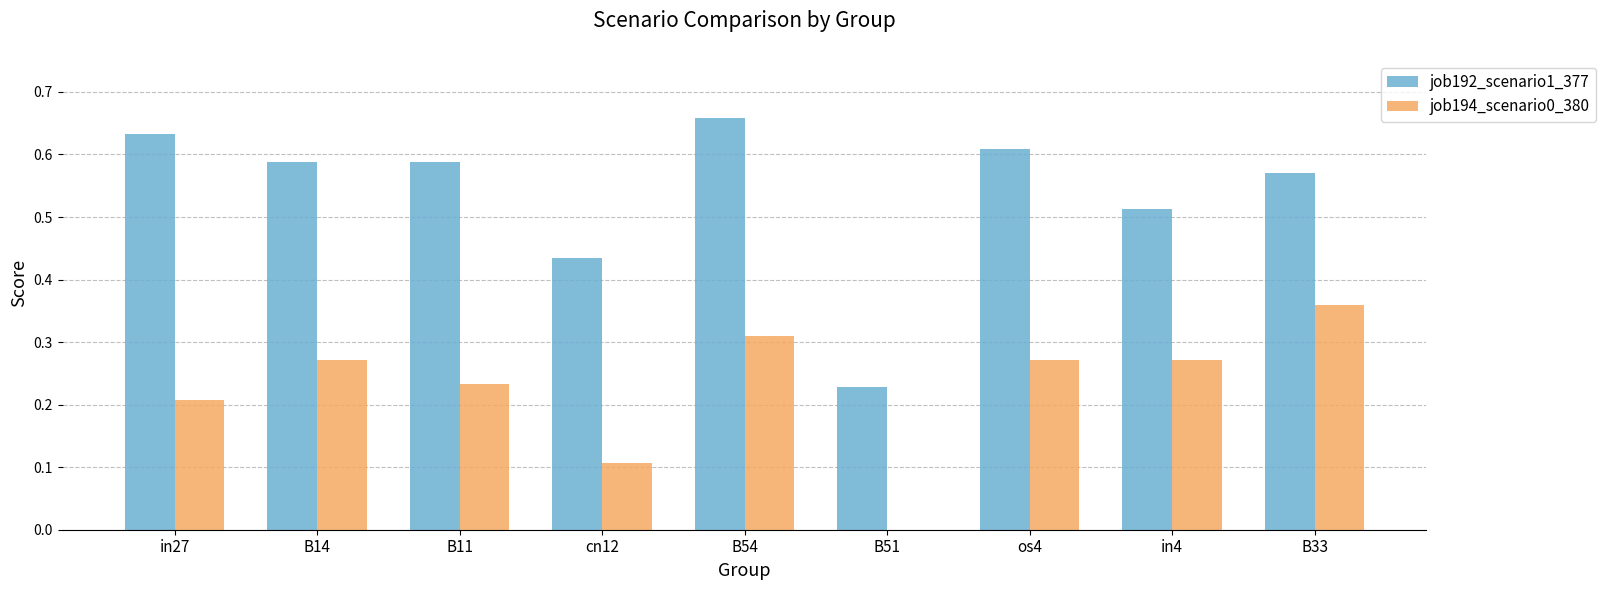

What is the sum of all job194_scenario0_380 values?

2.0